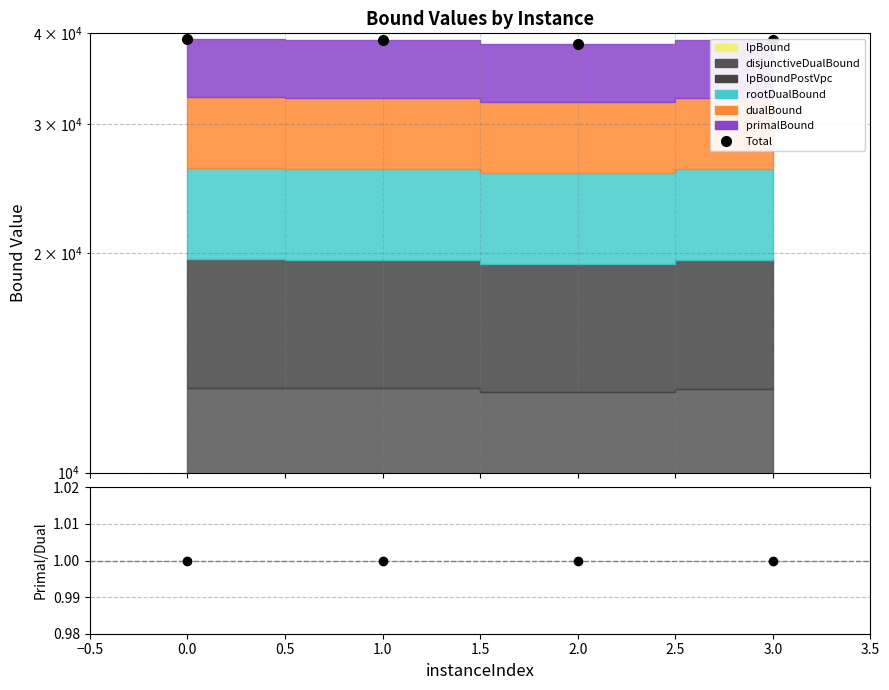

True or false: primal/dual and Total intersect in this chart.

False